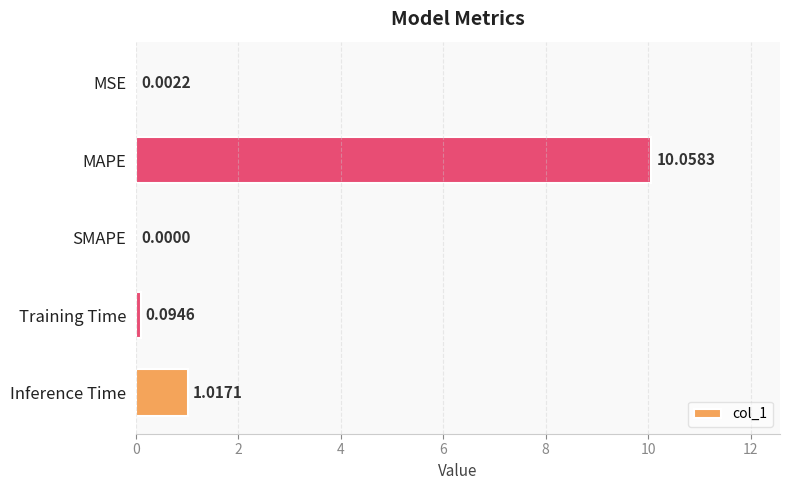

How many series are shown in this chart?

1